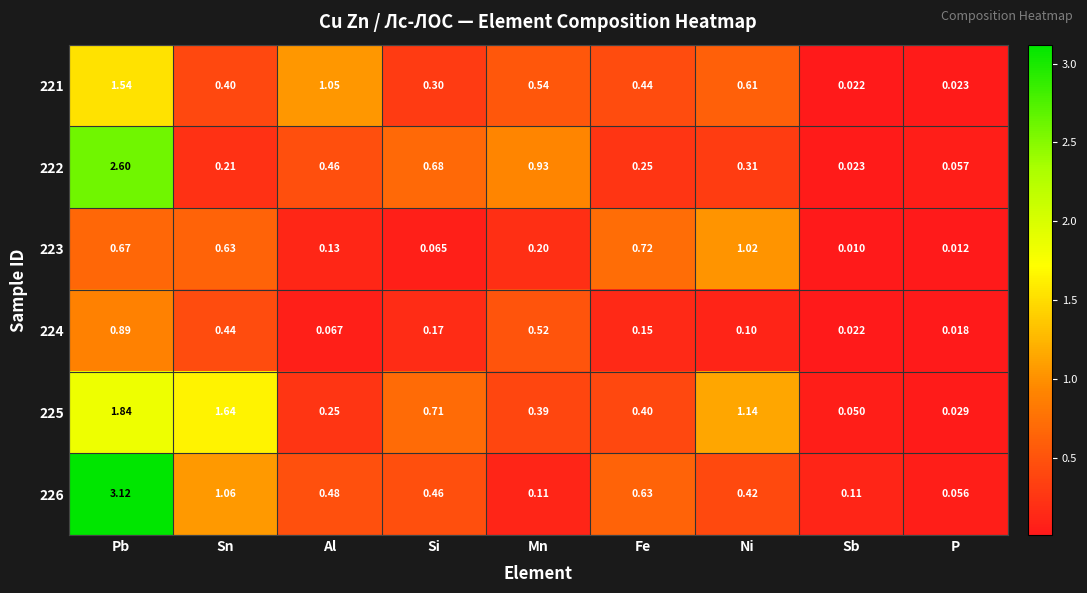

Which series has the largest total across all categories?

225